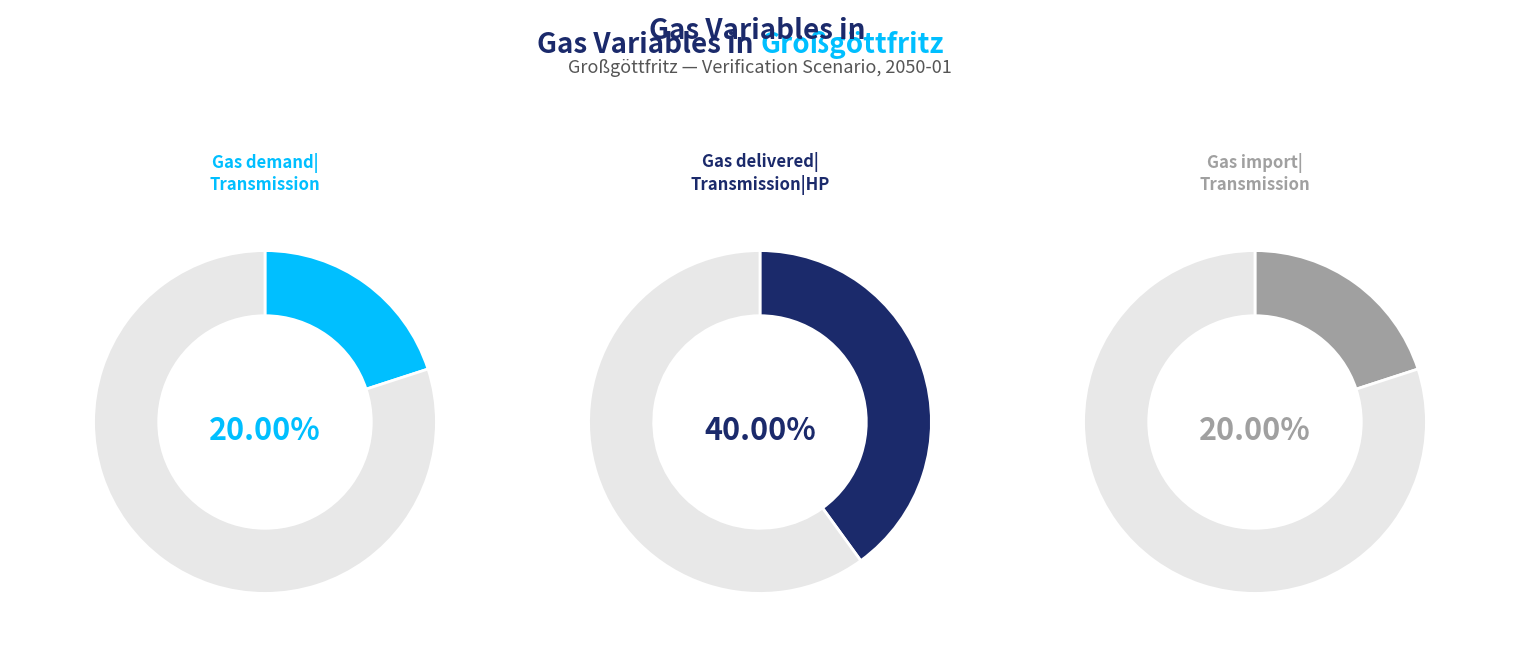

True or false: Gas demand|Transmission accounts for 15% of the total.

False